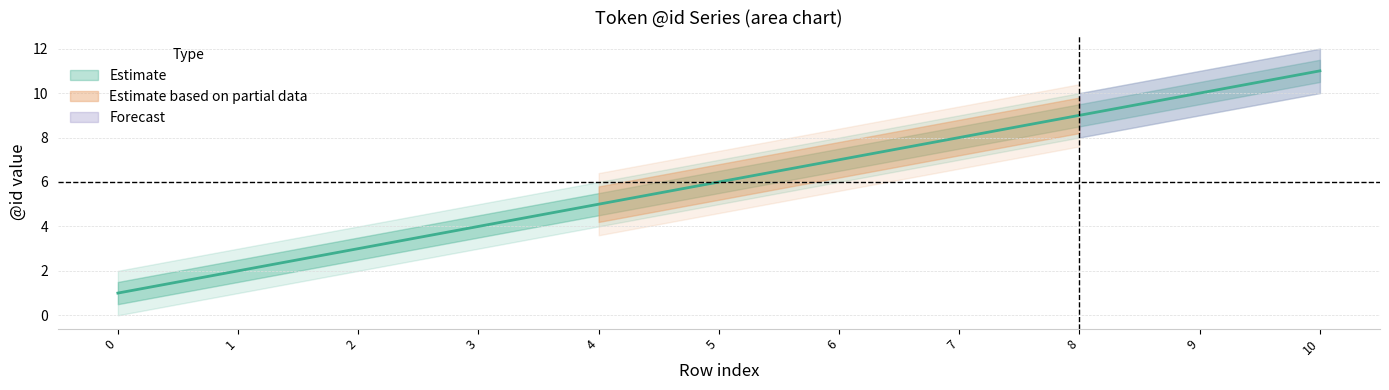

What is the lowest value of the Estimate_lower series?

0.5